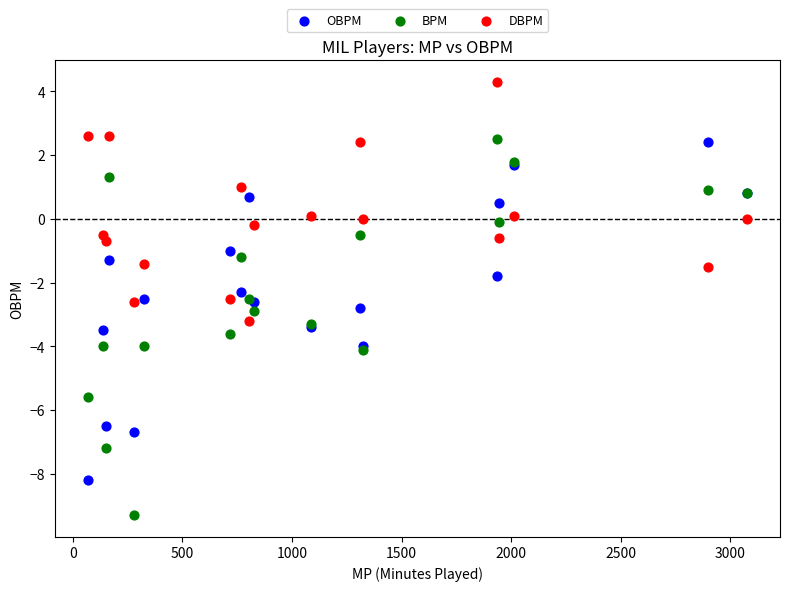

Which series has the largest Y range (max minus min)?

BPM